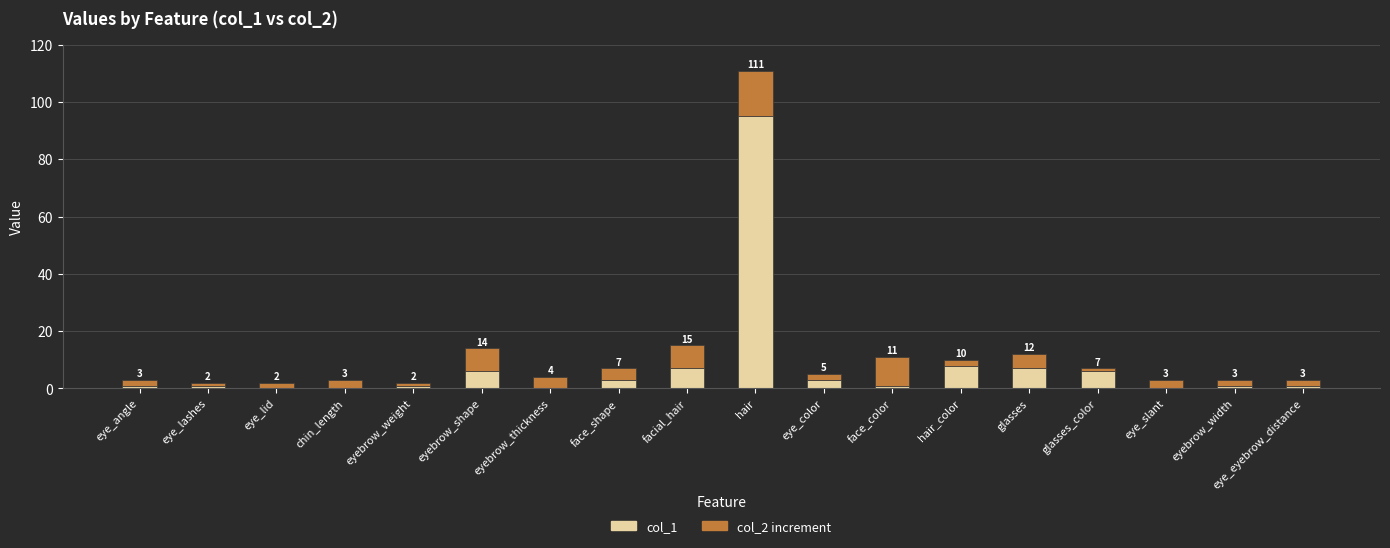

True or false: col_1 has a value of 0 at chin_length.

True